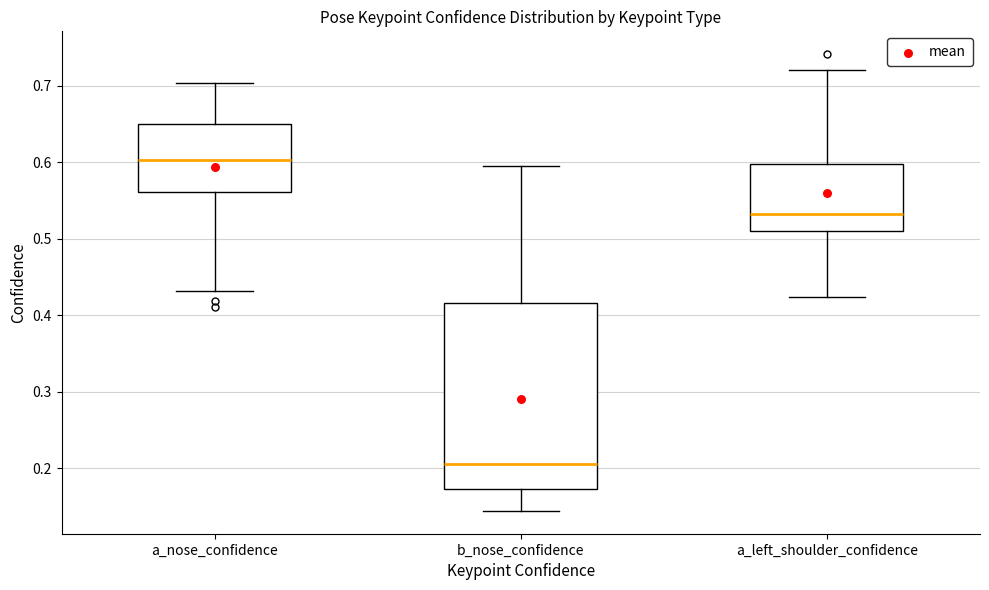

Reading left to right, transcribe this box plot: for each box, give where its median line is, the range the box spans, and where its two whiskers end, as read against the y-axis. The values are not printed on the chart, so give them approximately, as read against the axis.

a_nose_confidence: median 0.60, box 0.56 to 0.65, whiskers 0.43 to 0.70
b_nose_confidence: median 0.21, box 0.17 to 0.42, whiskers 0.14 to 0.60
a_left_shoulder_confidence: median 0.53, box 0.51 to 0.60, whiskers 0.42 to 0.72